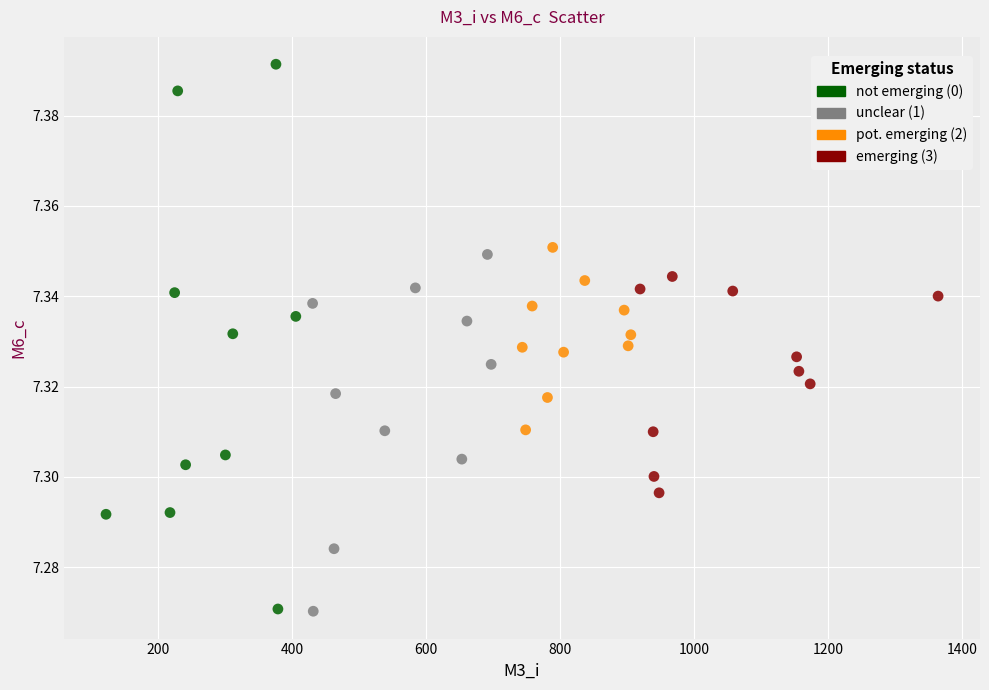

Which series reaches the maximum Y coordinate?

not emerging (0)